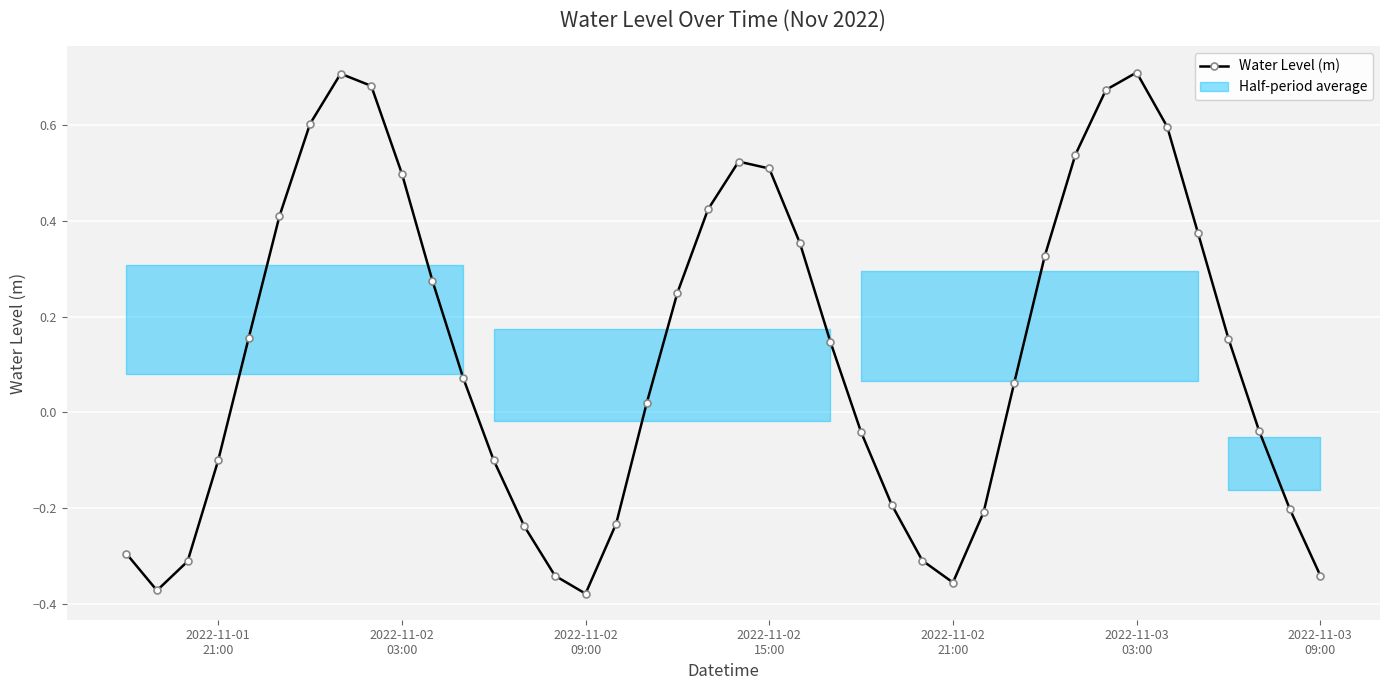

True or false: Water Level (m) has more than 2 points higher than both neighbors.

True